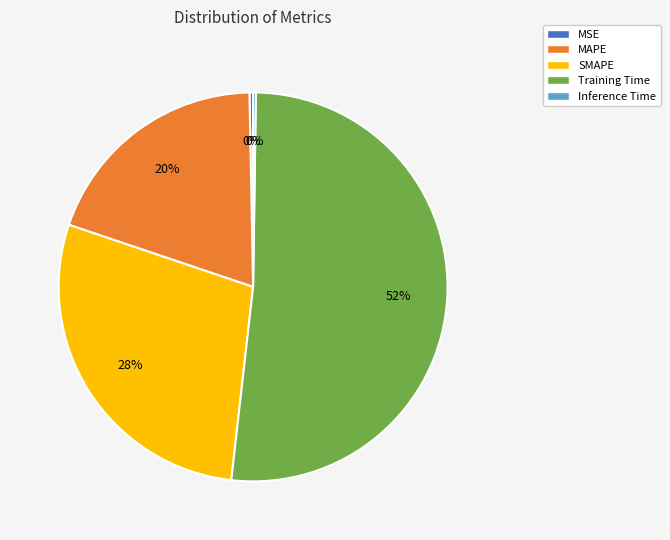

What is the largest slice in the pie chart?

Training Time